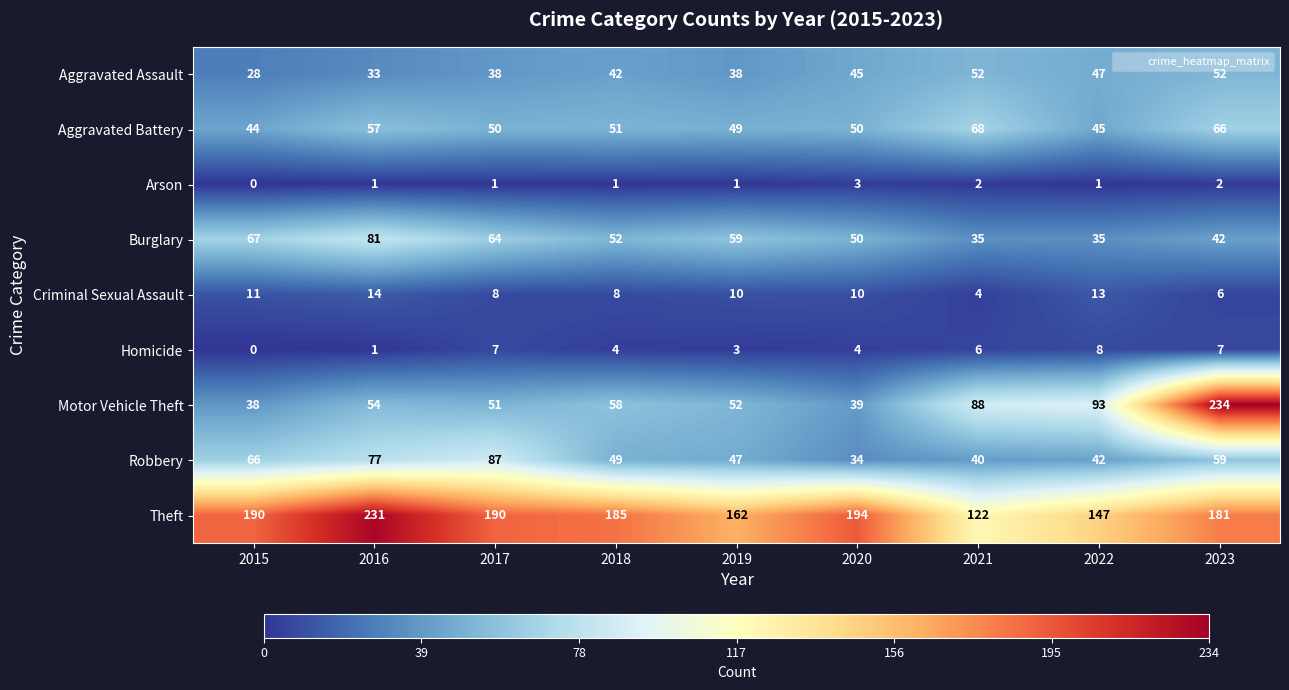

What is the difference between the highest and lowest values at 2019?

161